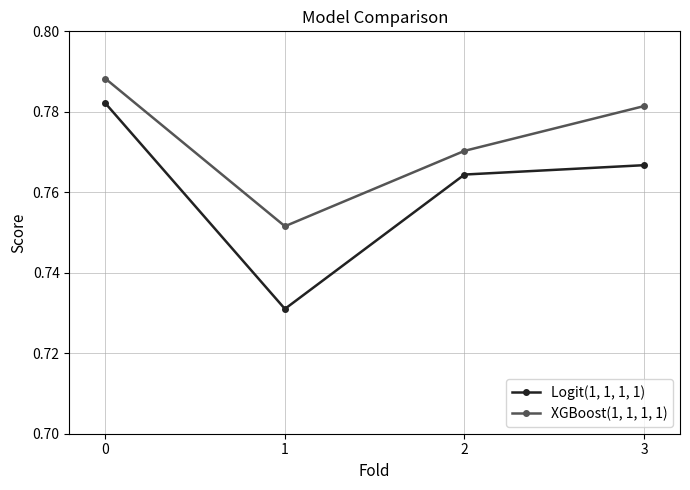

Which category has the highest value across all series?

0